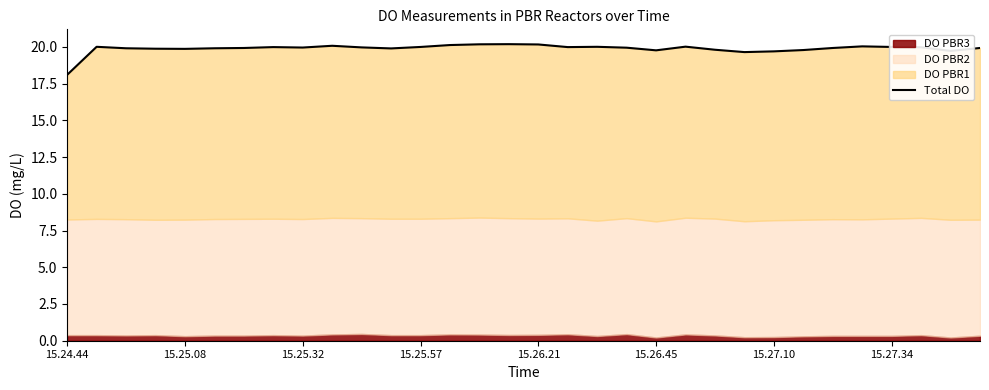

Which has a higher value, 22 or 21?

21